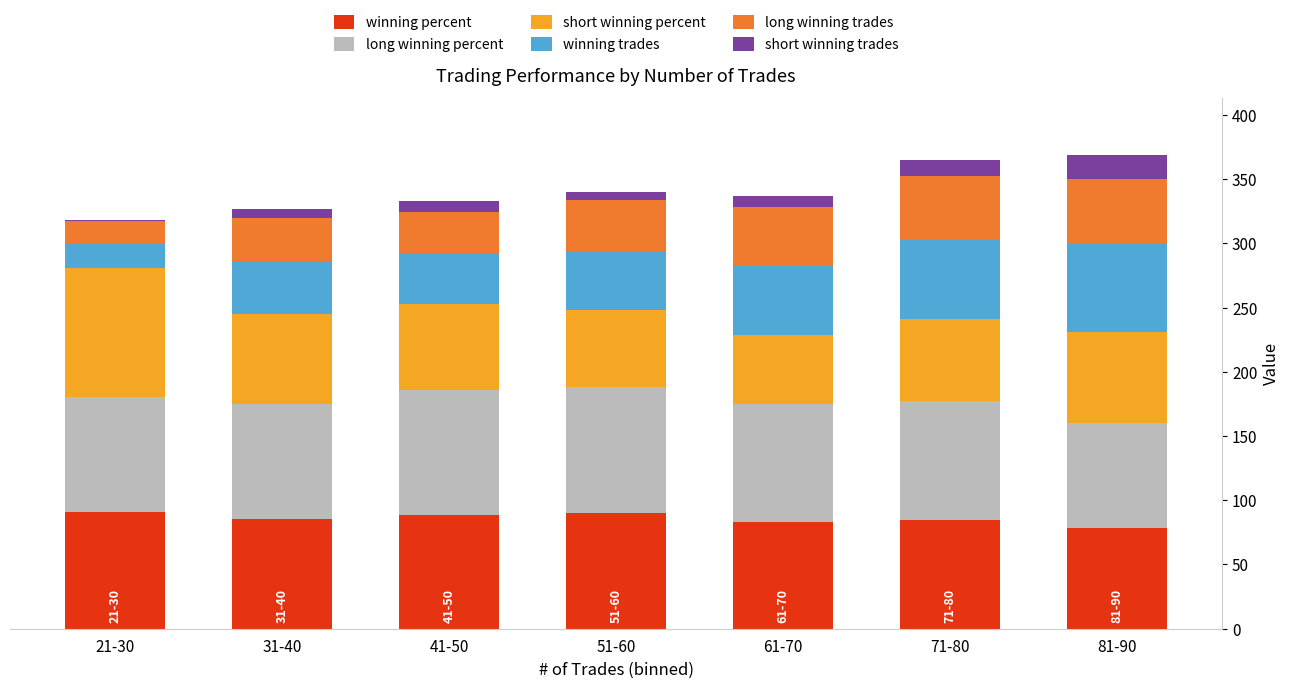

What is the highest value of the winning percent series?

90.5